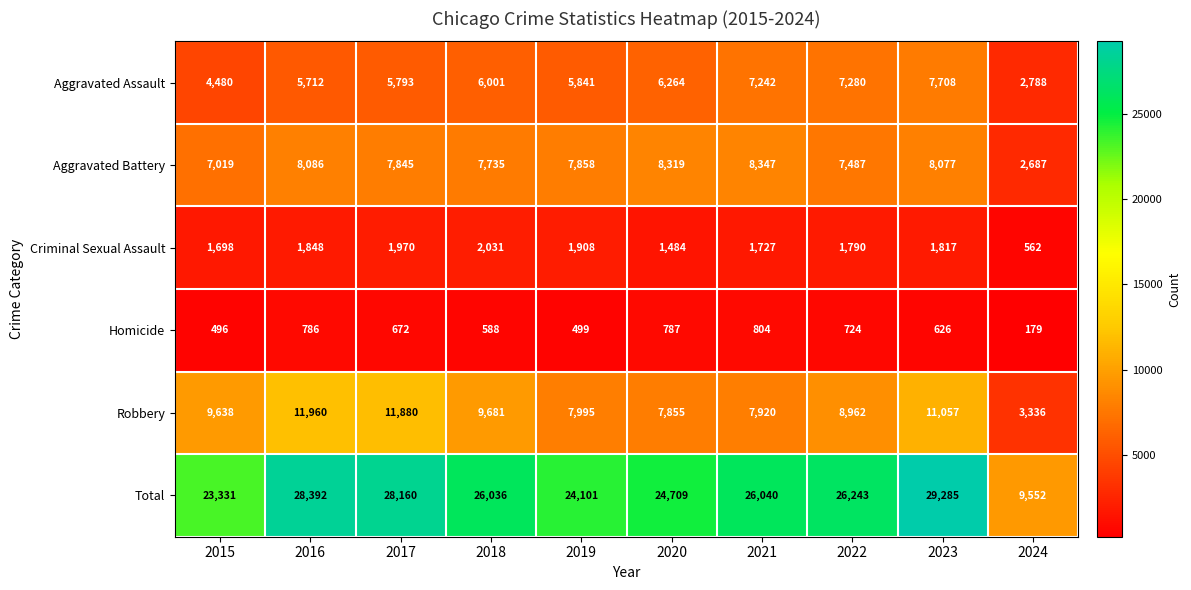

Where does the Aggravated Battery series first go above 7858?

2016